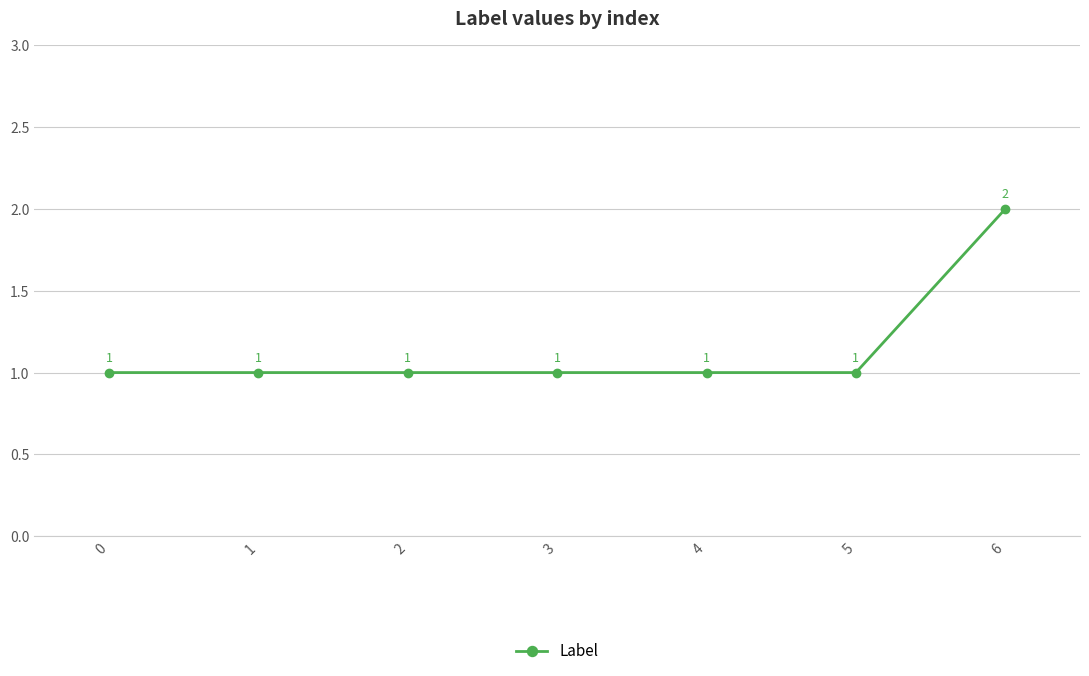

What is the difference between the values at 6 and 5?

1